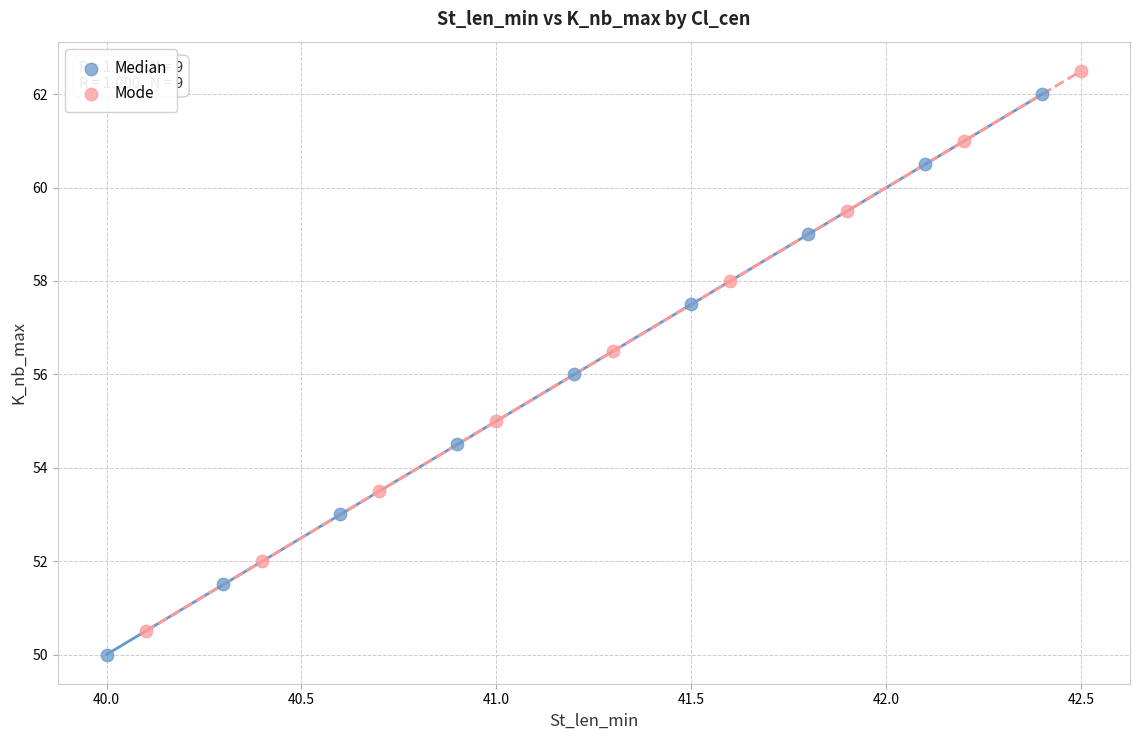

What are all the series names shown in the legend?

Median, Mode